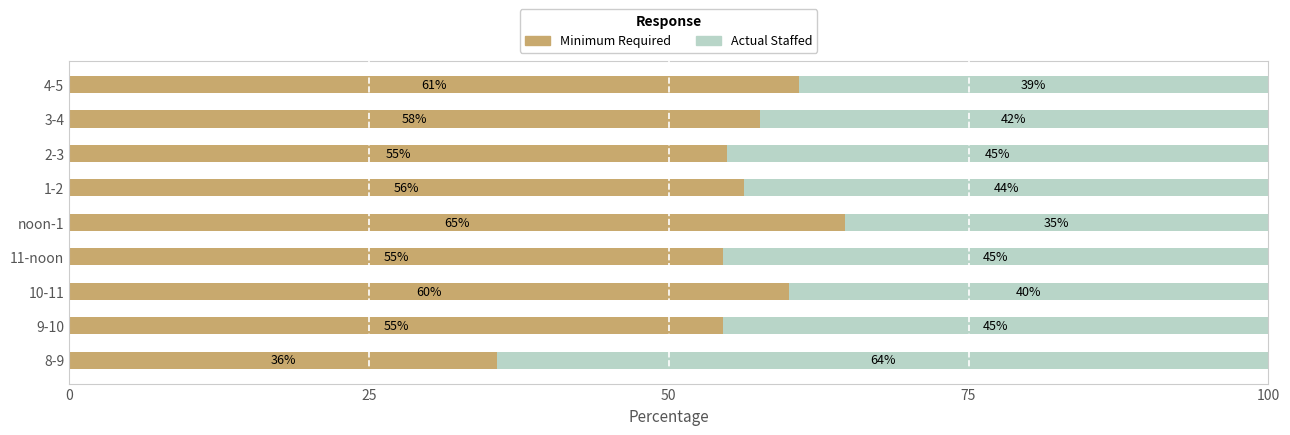

What is the total value across all series at 8-9?

100.0